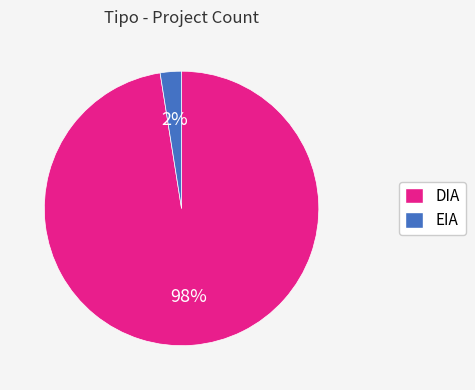

How many slices are in this pie chart?

2